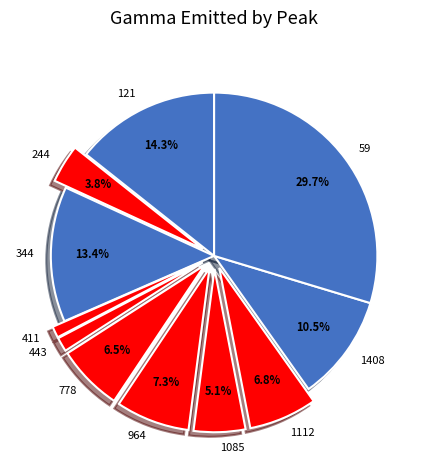

Count the number of slices in the pie.

11